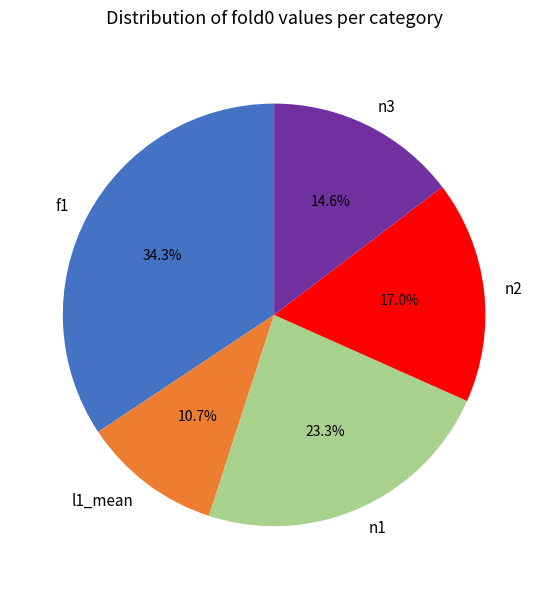

To the nearest percent, what is the average slice percentage?

20%